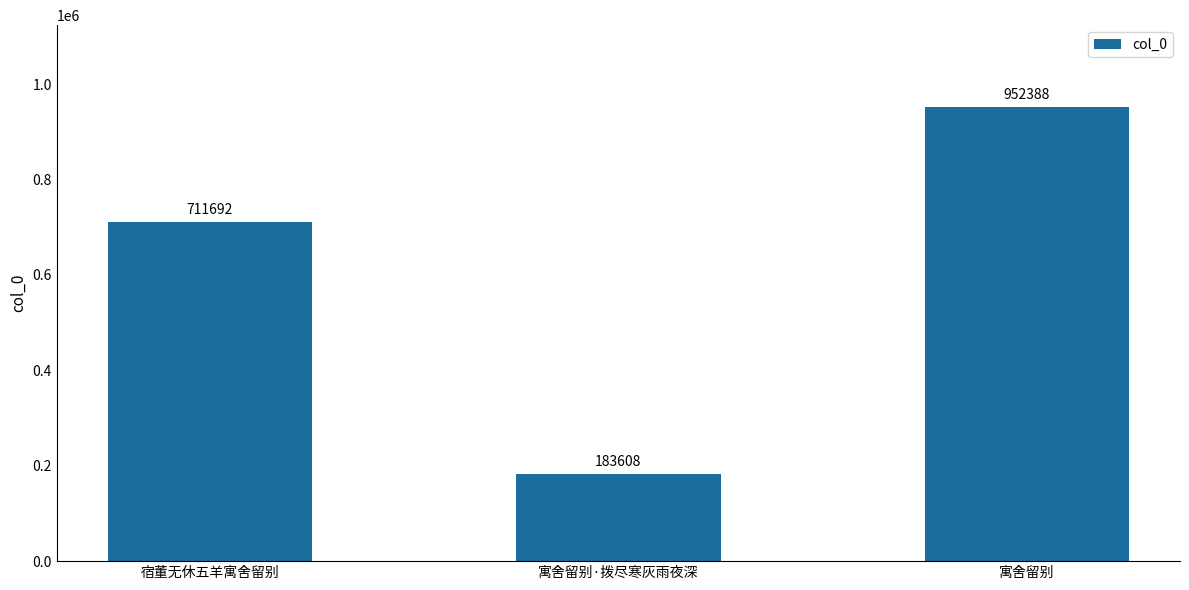

Rank the categories by value from highest to lowest.

寓舍留别, 宿董无休五羊寓舍留别, 寓舍留别·拨尽寒灰雨夜深